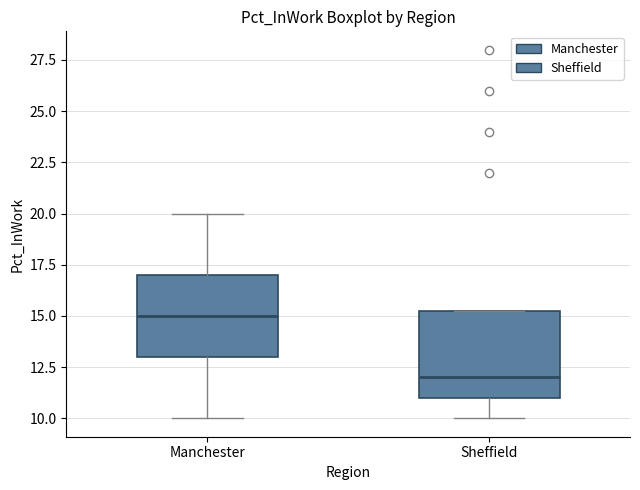

Reading left to right, transcribe this box plot: for each box, give where its median line is, the range the box spans, and where its two whiskers end, as read against the y-axis. The values are not printed on the chart, so give them approximately, as read against the axis.

Manchester: median 15.0, box 13.0 to 17.0, whiskers 10.0 to 20.0
Sheffield: median 12.0, box 11.0 to 15.5, whiskers 10.0 to 15.5